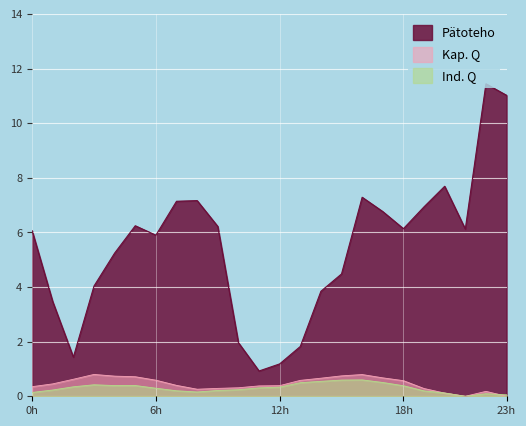

What is the value of the ATT8 point at the 9th from the left?

7.2